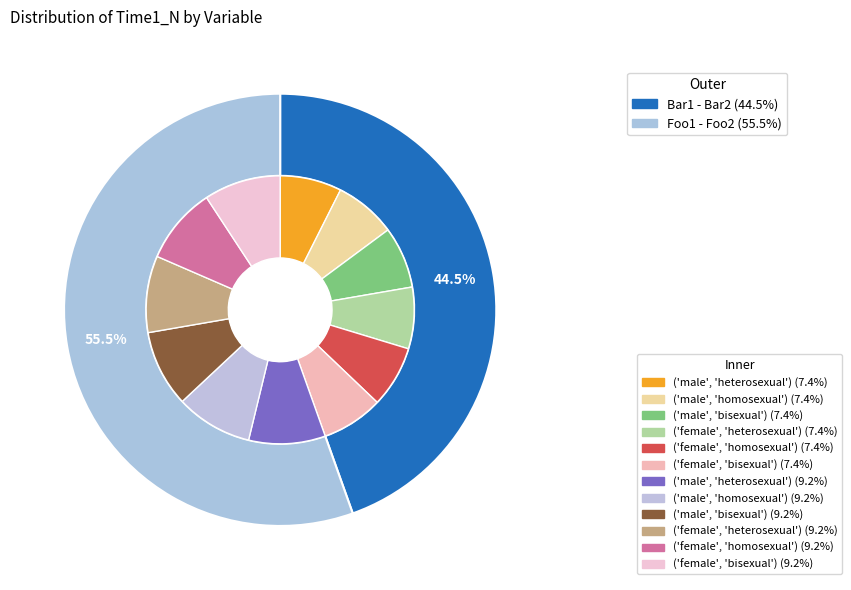

What percentage is NOT represented by Bar1 - Bar2?

55.5%